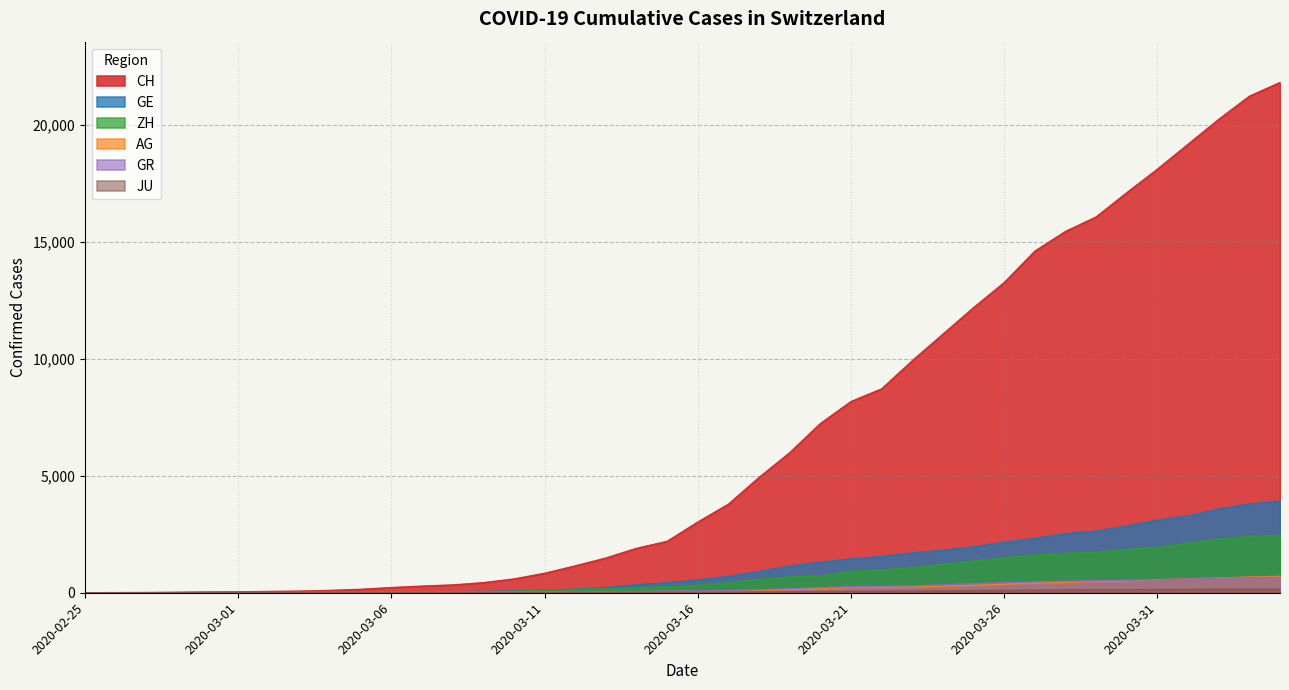

Which label corresponds to the smallest value in the chart?

2020-02-25